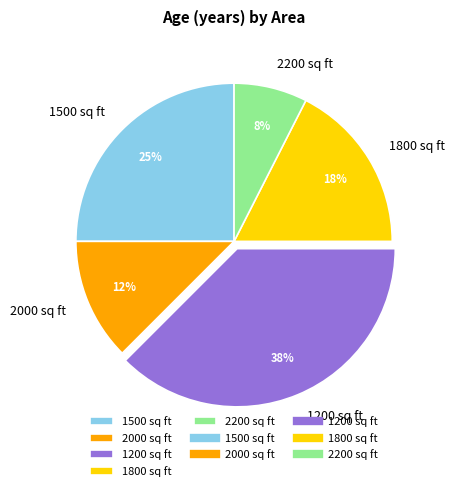

Is there a majority slice in this chart?

No